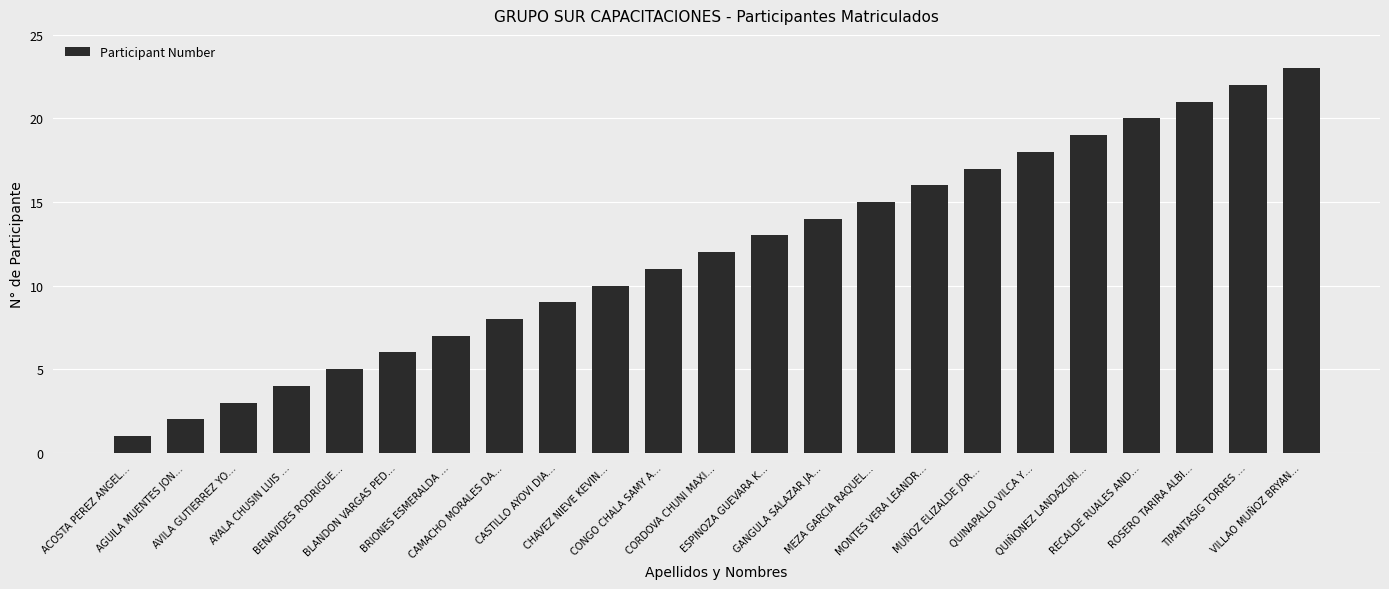

Reading left to right, what are all the values shown in this chart?

ACOSTA PEREZ ANGEL…=1	AGUILA MUENTES JON…=2	AVILA GUTIERREZ YO…=3	AYALA CHUSIN LUIS …=4	BENAVIDES RODRIGUE…=5	BLANDON VARGAS PED…=6	BRIONES ESMERALDA …=7	CAMACHO MORALES DA…=8	CASTILLO AYOVI DIA…=9	CHAVEZ NIEVE KEVIN…=10	CONGO CHALA SAMY A…=11	CORDOVA CHUNI MAXI…=12	ESPINOZA GUEVARA K…=13	GANGULA SALAZAR JA…=14	MEZA GARCIA RAQUEL…=15	MONTES VERA LEANDR…=16	MUÑOZ ELIZALDE JOR…=17	QUINAPALLO VILCA Y…=18	QUIÑONEZ LANDAZURI…=19	RECALDE RUALES AND…=20	ROSERO TARIRA ALBI…=21	TIPANTASIG TORRES …=22	VILLAO MUÑOZ BRYAN…=23